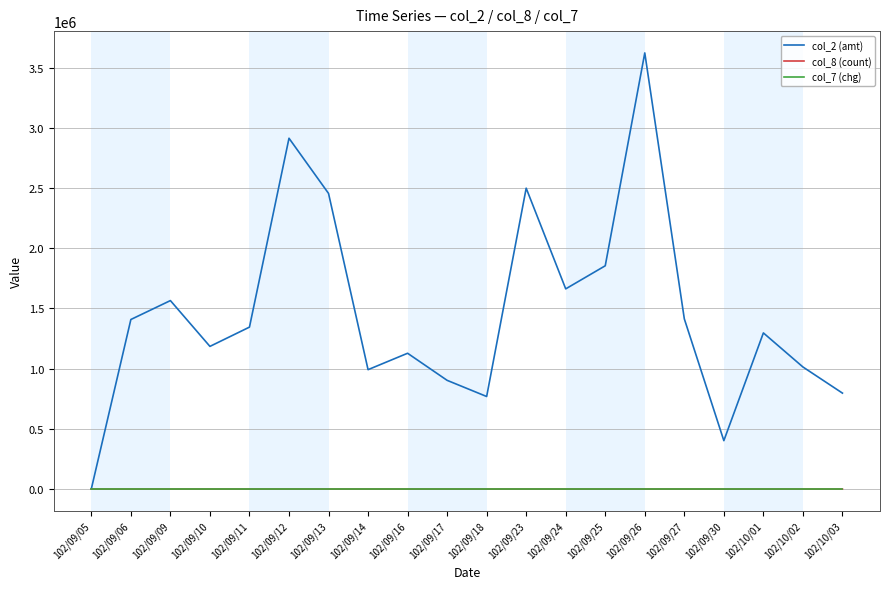

What are all the series names shown in the legend?

col_2 (amt), col_8 (count), col_7 (chg)